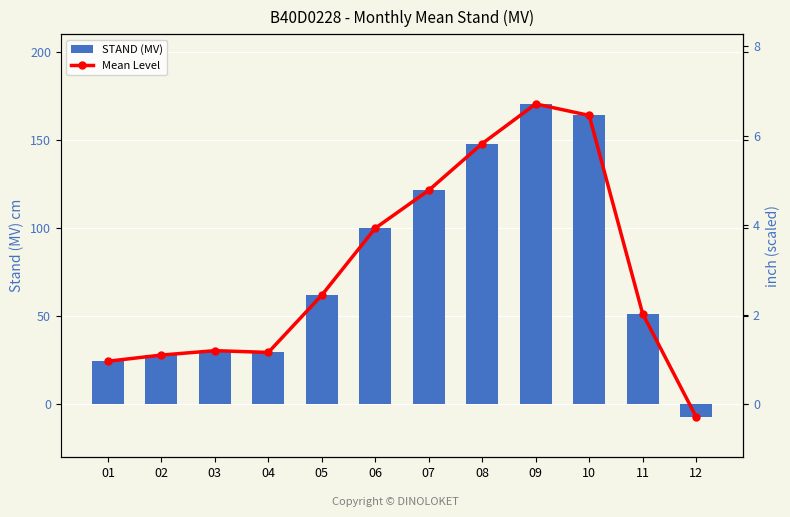

What is the maximum value for STAND (MV)?

170.5